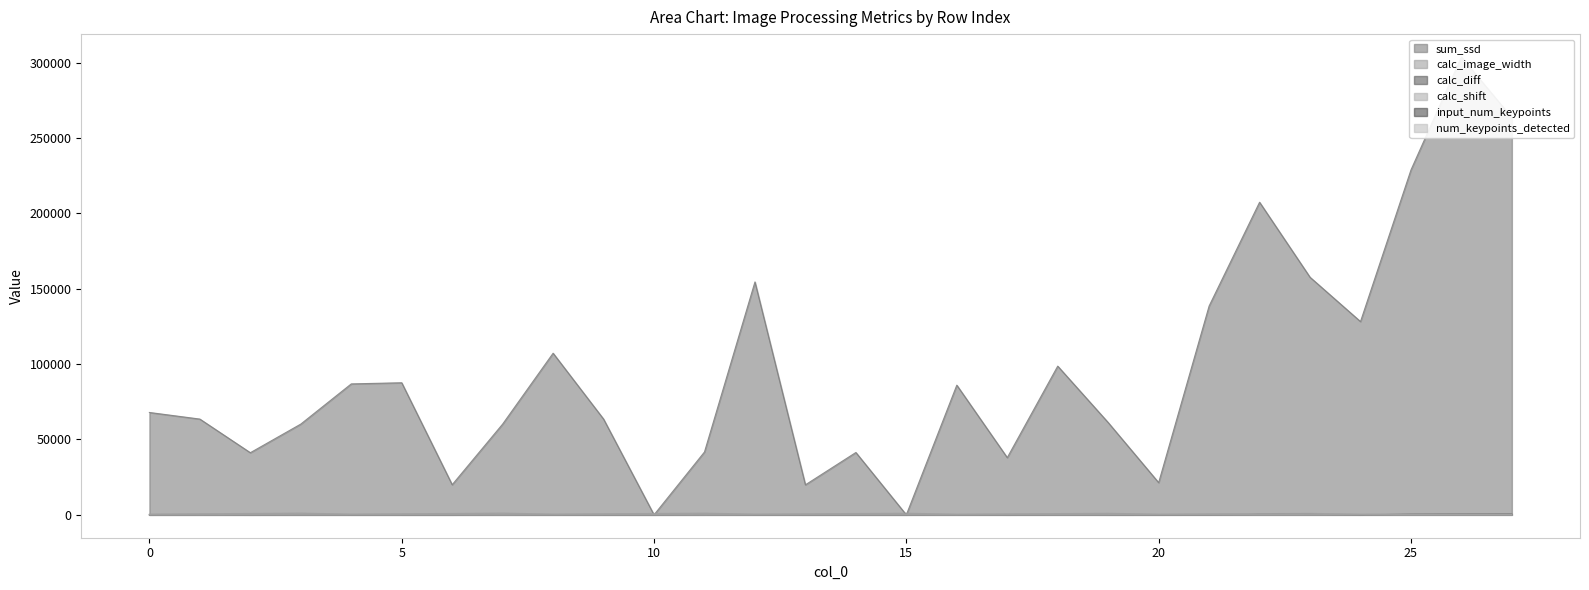

The input_num_keypoints series shows 1 at 14. True or false?

False